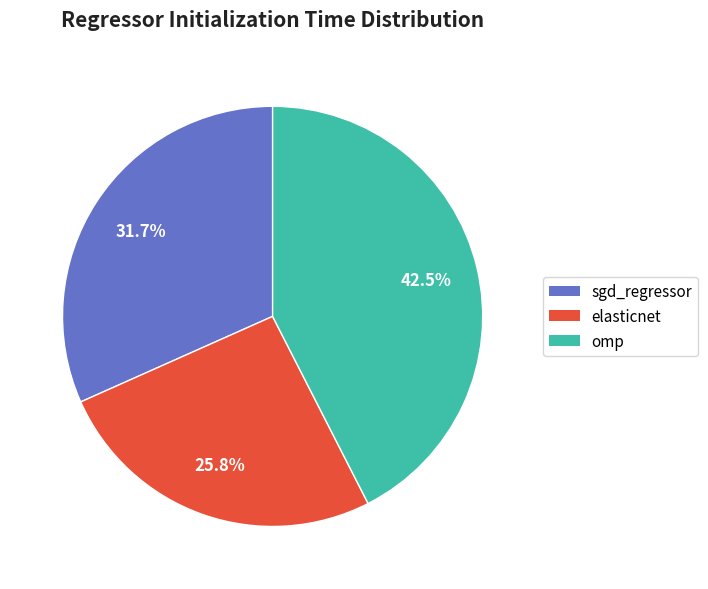

To the nearest percent, what percentage of the pie is elasticnet?

26%